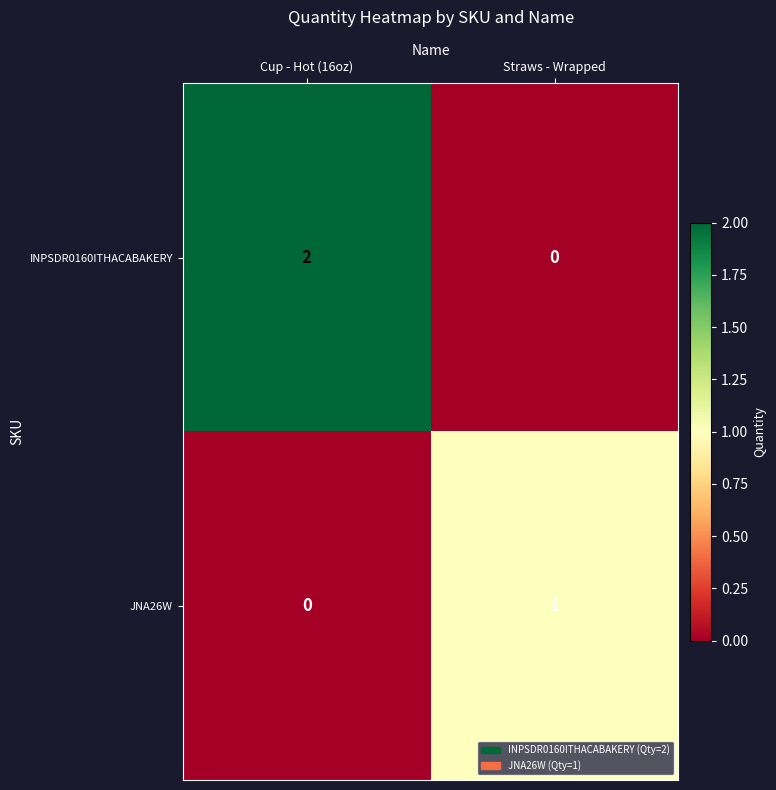

List the series in order of their overall mean, highest first.

INPSDR0160ITHACABAKERY, JNA26W